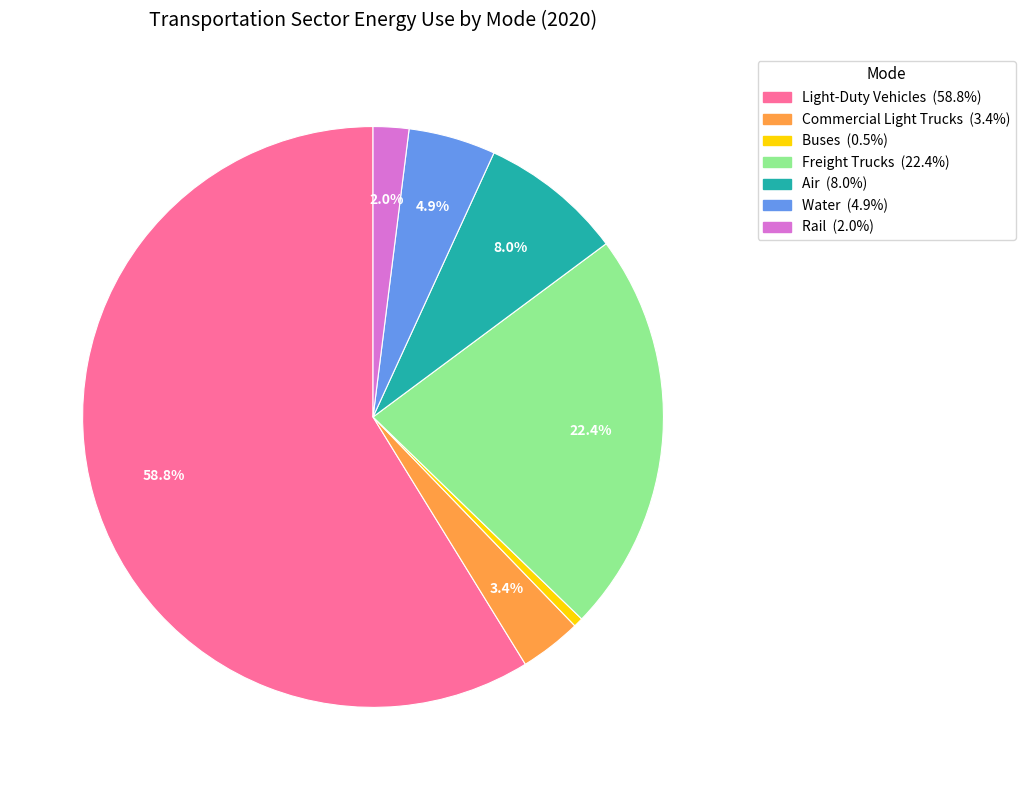

Combined, do Commercial Light Trucks and Air account for over 50%?

No